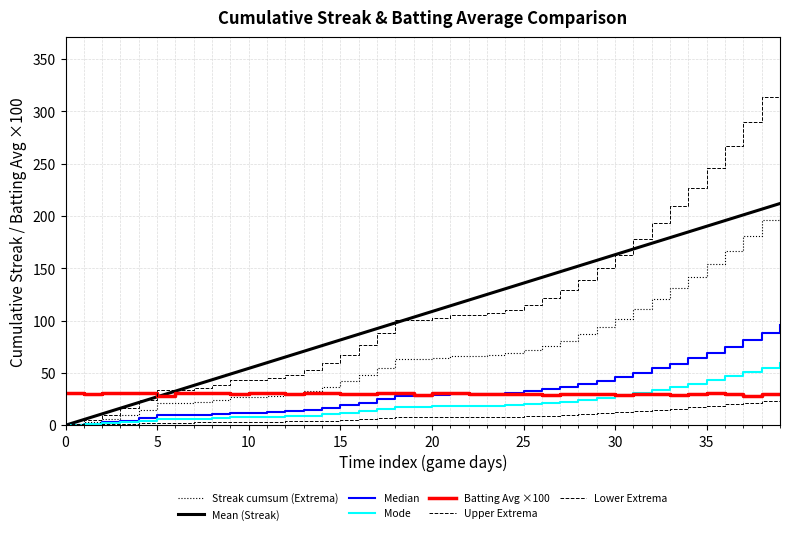

Is this an area chart (filled region under the line)?

No